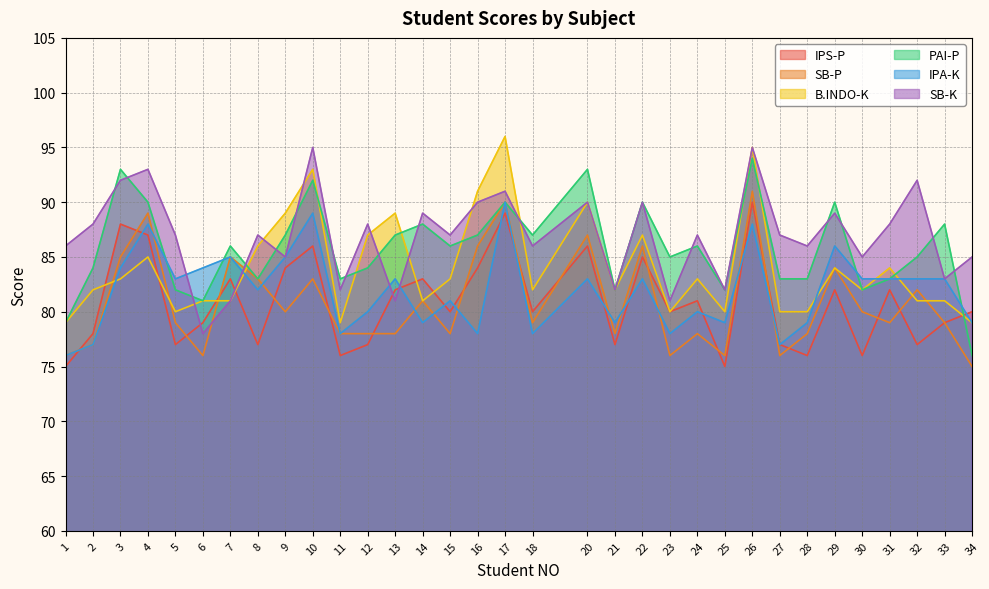

Rank the categories by B.INDO-K value from lowest to highest.

1, 11, 34, 5, 23, 25, 27, 28, 6, 7, 14, 32, 33, 2, 18, 21, 30, 3, 15, 24, 29, 31, 4, 8, 12, 22, 9, 13, 20, 16, 10, 26, 17